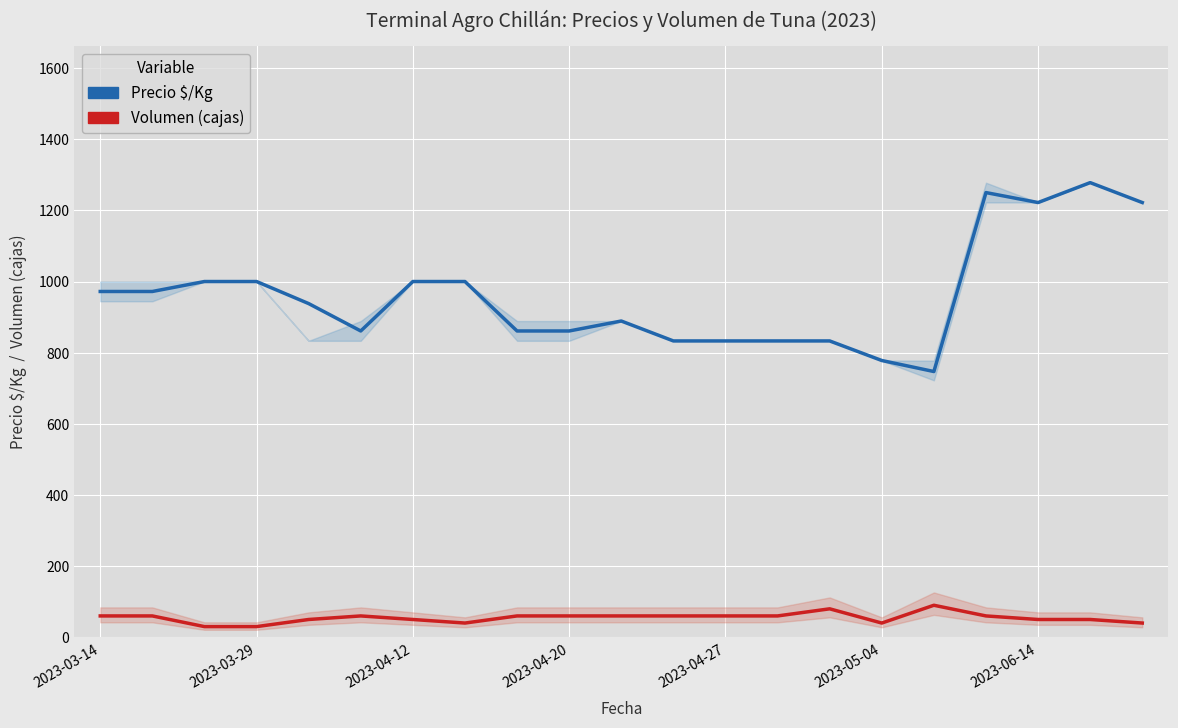

Rank the series at 19 from lowest to highest value.

Volumen (cajas), Precio $/Kg